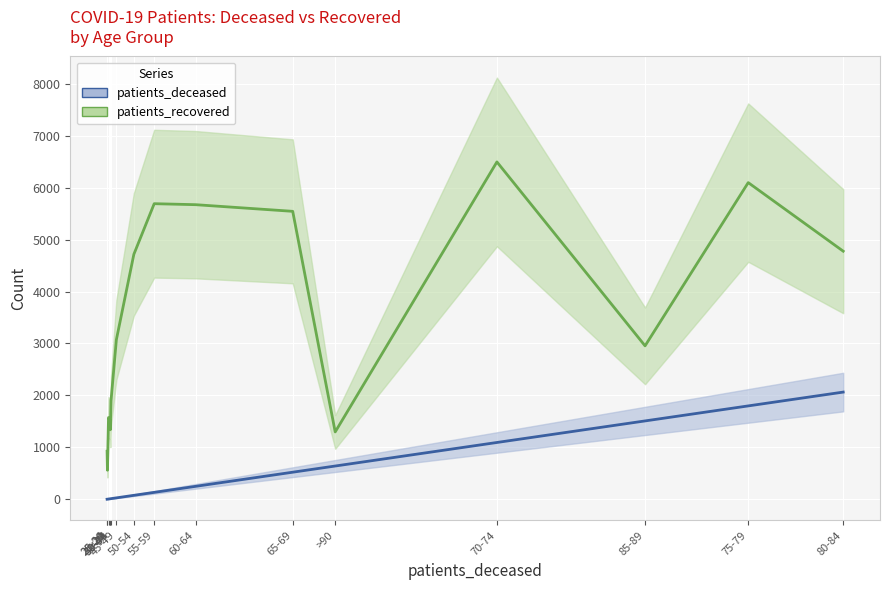

The value of patients_recovered at 40-44 is 1099. True or false?

False